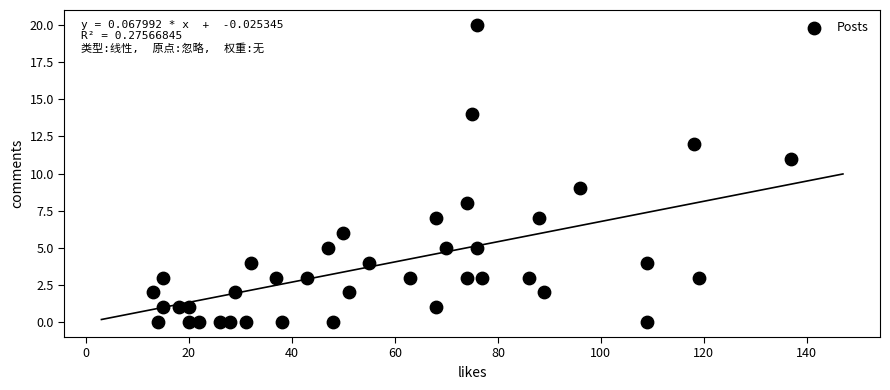

What is the range of Y values (max minus min)?

20